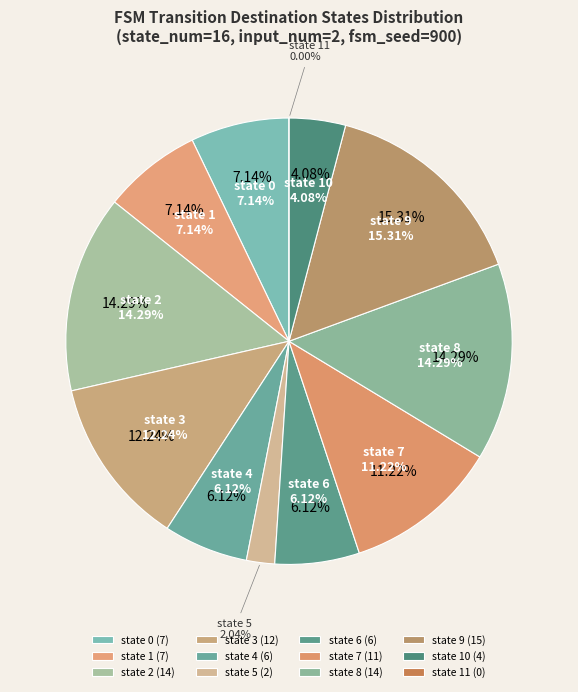

Which slice is the largest?

state 9